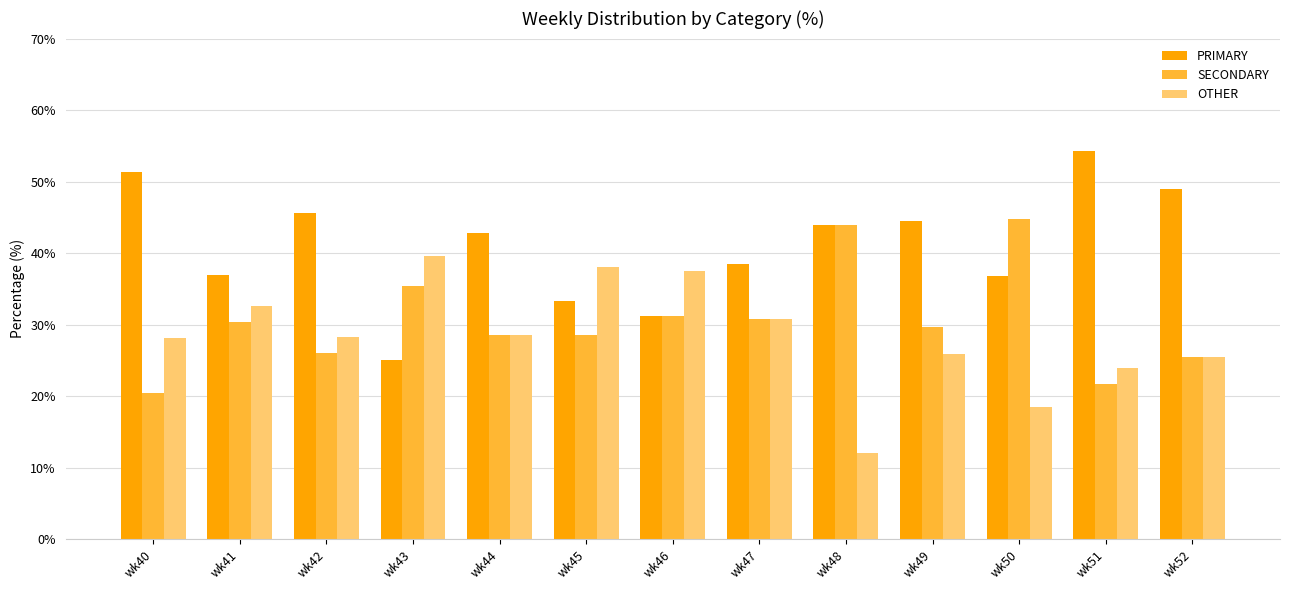

Which series has the largest total across all categories?

PRIMARY